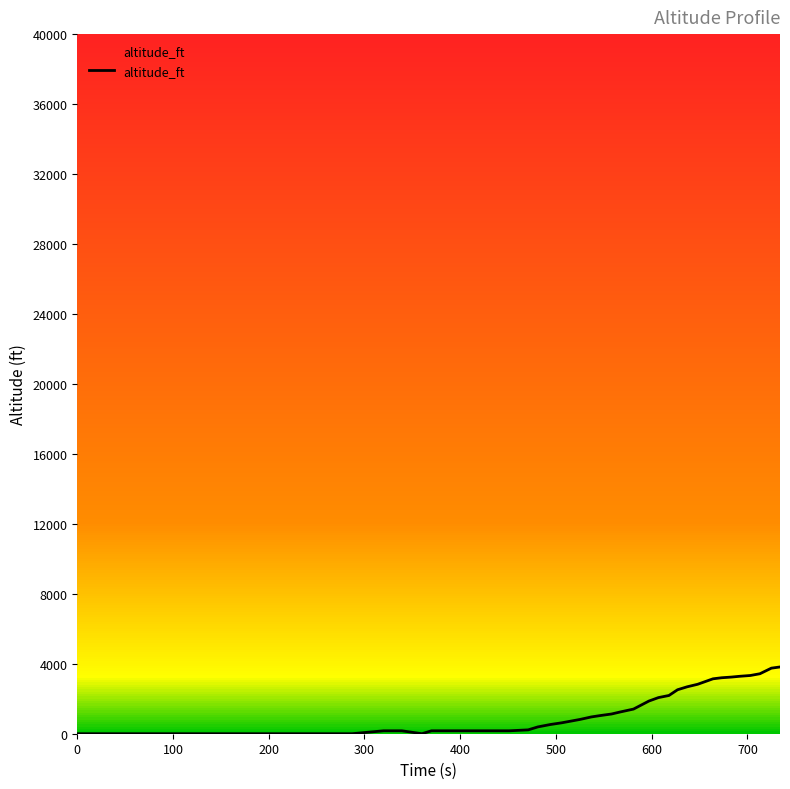

What is the maximum value shown in the chart?

3817